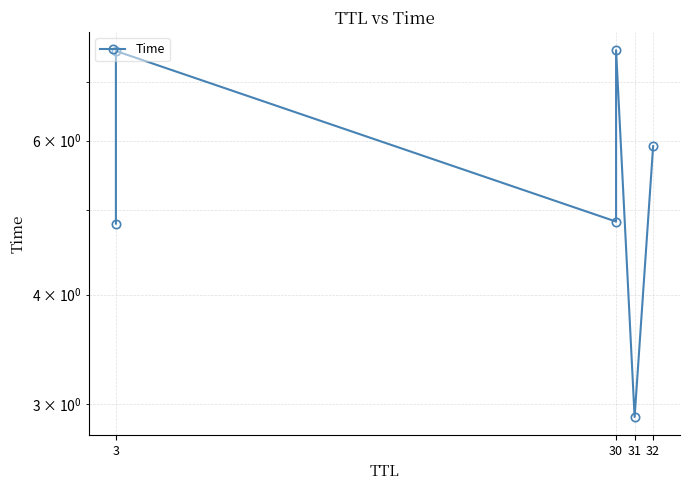

Count the number of data series in this chart.

1